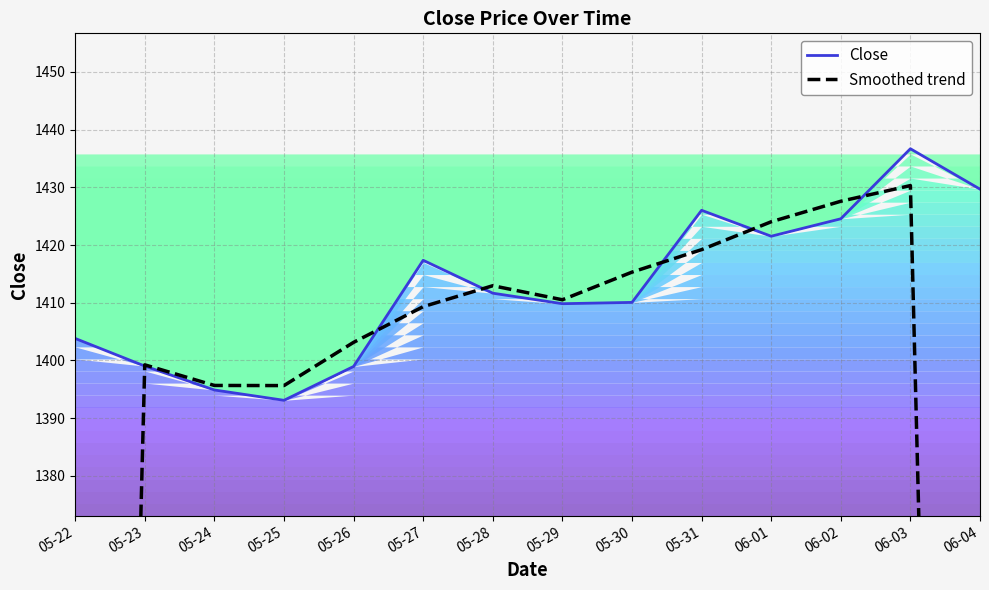

Reading left to right, extract all data points from this chart.

Close: 05-22=1403.8	05-23=1399.0	05-24=1394.9	05-25=1393.1	05-26=1399.0	05-27=1417.4	05-28=1411.7	05-29=1409.8	05-30=1410.1	05-31=1426.0	06-01=1421.5	06-02=1424.5	06-03=1436.7	06-04=1429.7
Smoothed trend: 05-22=934.3	05-23=1399.2	05-24=1395.7	05-25=1395.6	05-26=1403.1	05-27=1409.3	05-28=1412.9	05-29=1410.5	05-30=1415.3	05-31=1419.2	06-01=1424.0	06-02=1427.6	06-03=1430.3	06-04=955.5